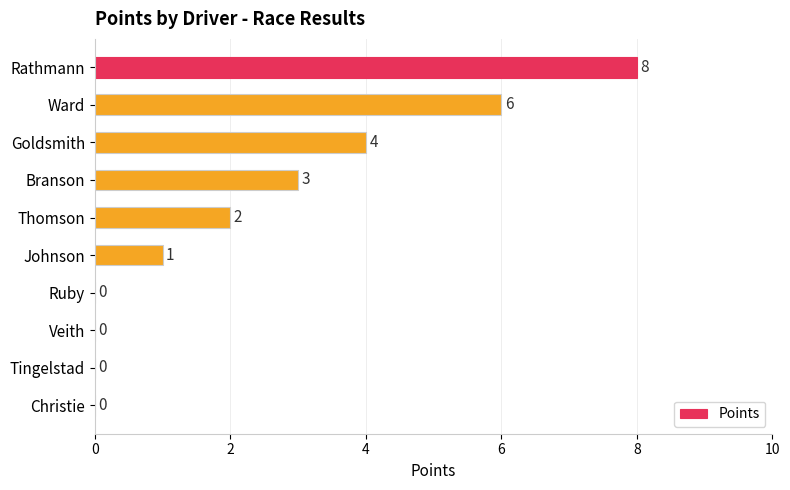

What is the sum of all values?

24